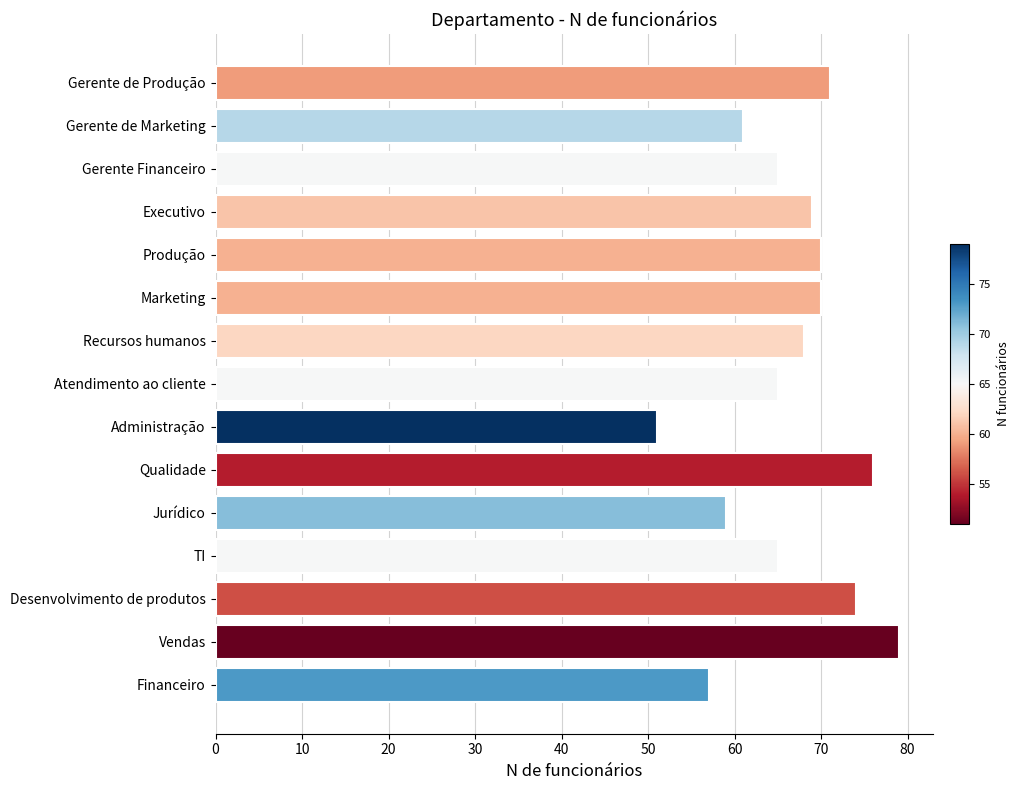

Are the bars grouped side by side (vs. stacked)?

No